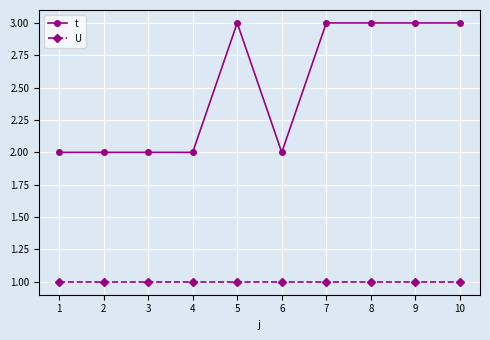

What is the spread (max minus min) of values at 3?

1